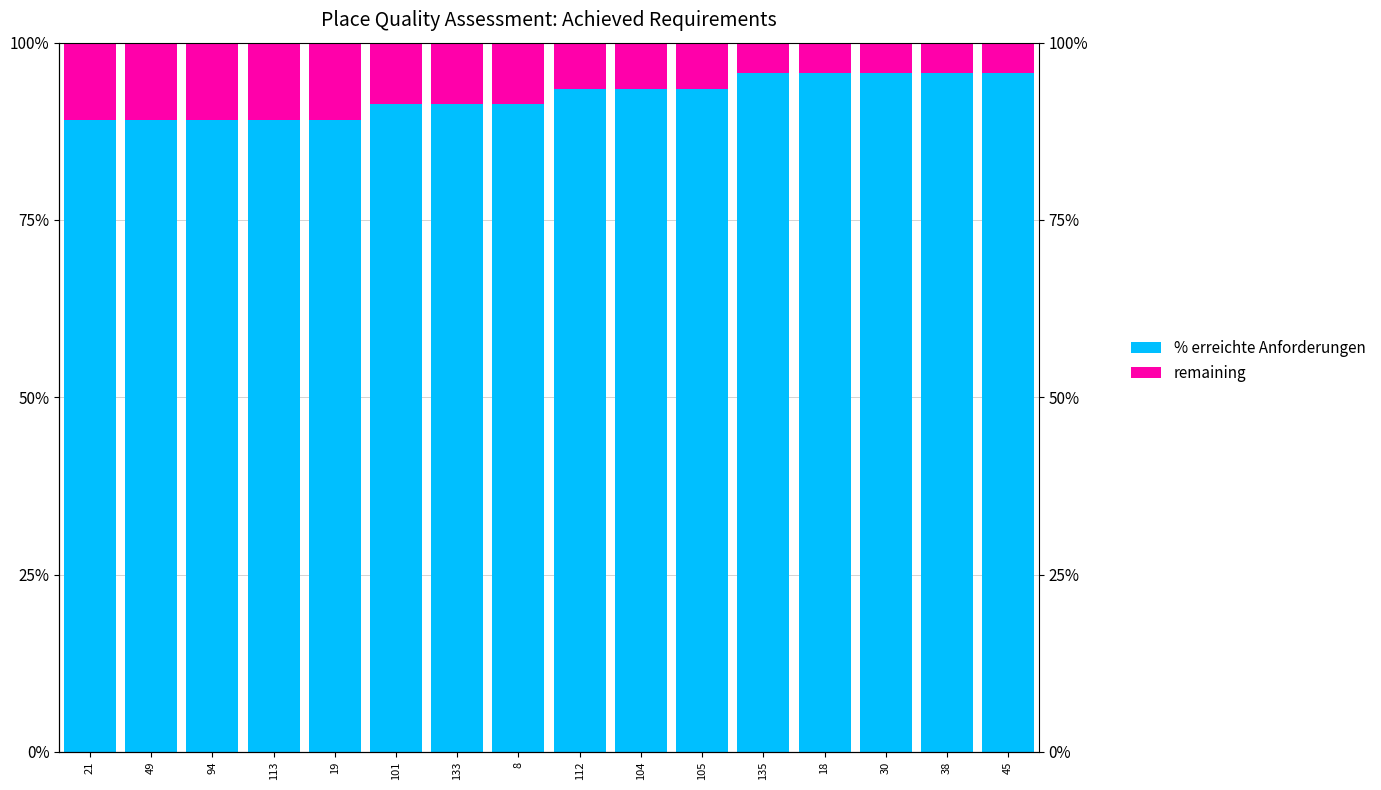

Count the remaining values in the range 0 to 1.

16